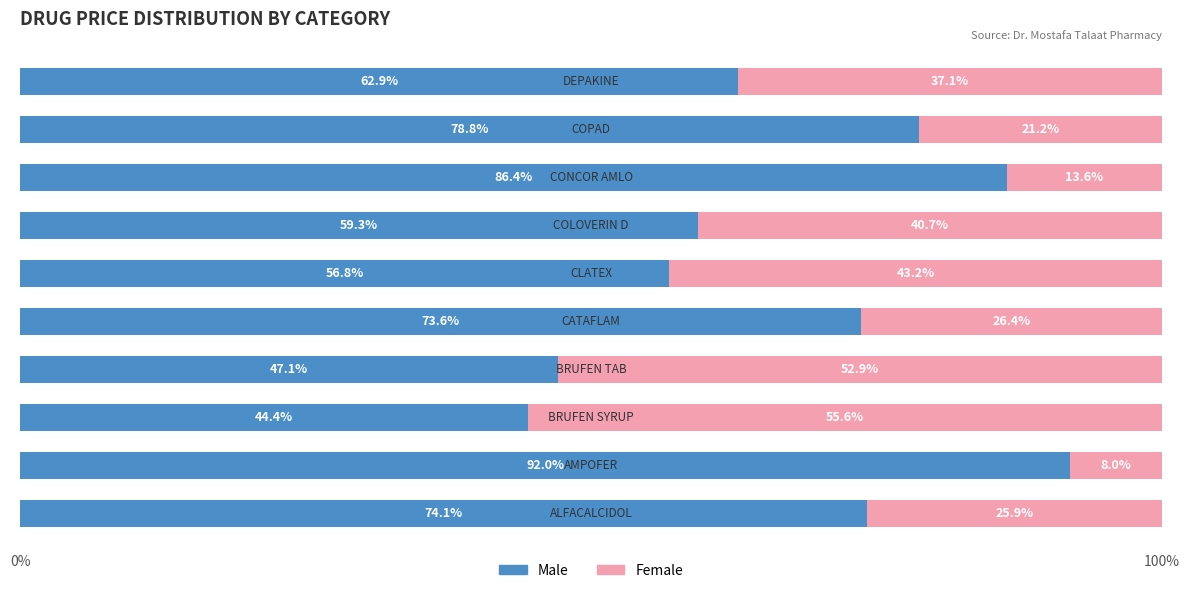

What is the sum of all Male values?

675.4